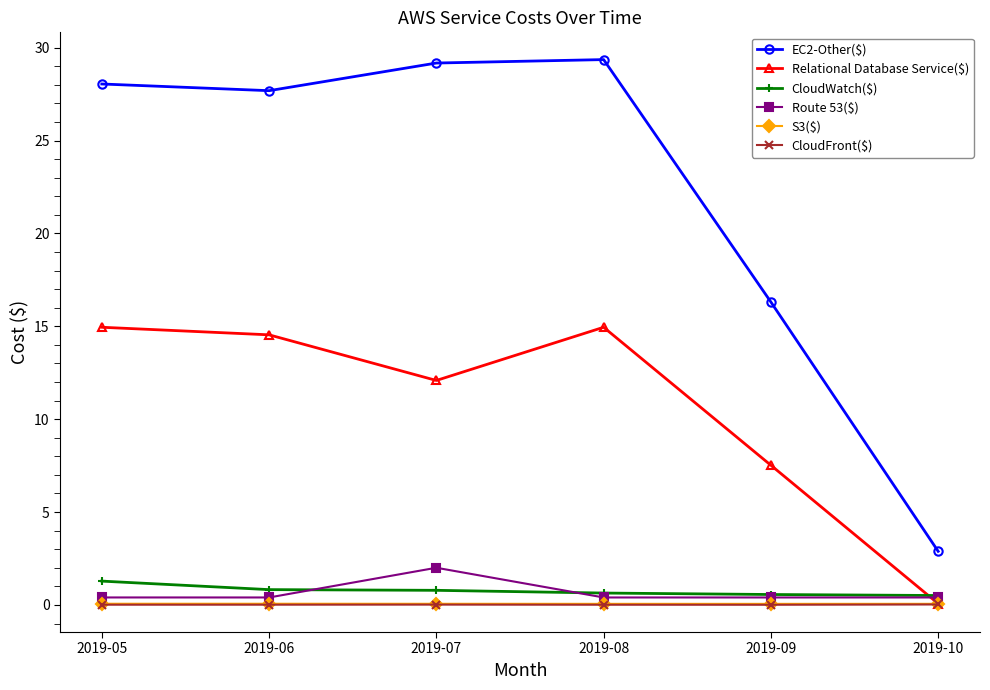

Which series has the largest range (max minus min)?

EC2-Other($)